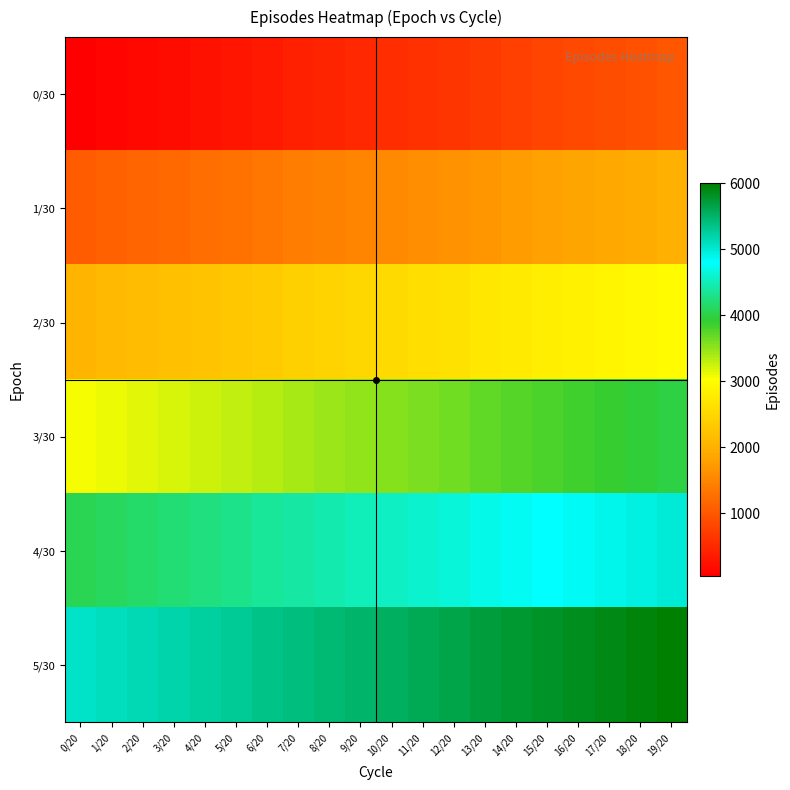

Reading right to left, transcribe all the data shown in this chart.

0/30: 19/20=1000	18/20=950	17/20=900	16/20=850	15/20=800	14/20=750	13/20=700	12/20=650	11/20=600	10/20=550	9/20=500	8/20=450	7/20=400	6/20=350	5/20=300	4/20=250	3/20=200	2/20=150	1/20=100	0/20=50
1/30: 19/20=2000	18/20=1950	17/20=1900	16/20=1850	15/20=1800	14/20=1750	13/20=1700	12/20=1650	11/20=1600	10/20=1550	9/20=1500	8/20=1450	7/20=1400	6/20=1350	5/20=1300	4/20=1250	3/20=1200	2/20=1150	1/20=1100	0/20=1050
2/30: 19/20=3000	18/20=2950	17/20=2900	16/20=2850	15/20=2800	14/20=2750	13/20=2700	12/20=2650	11/20=2600	10/20=2550	9/20=2500	8/20=2450	7/20=2400	6/20=2350	5/20=2300	4/20=2250	3/20=2200	2/20=2150	1/20=2100	0/20=2050
3/30: 19/20=4000	18/20=3950	17/20=3900	16/20=3850	15/20=3800	14/20=3750	13/20=3700	12/20=3650	11/20=3600	10/20=3550	9/20=3500	8/20=3450	7/20=3400	6/20=3350	5/20=3300	4/20=3250	3/20=3200	2/20=3150	1/20=3100	0/20=3050
4/30: 19/20=5000	18/20=4950	17/20=4900	16/20=4850	15/20=4800	14/20=4750	13/20=4700	12/20=4650	11/20=4600	10/20=4550	9/20=4500	8/20=4450	7/20=4400	6/20=4350	5/20=4300	4/20=4250	3/20=4200	2/20=4150	1/20=4100	0/20=4050
5/30: 19/20=6000	18/20=5950	17/20=5900	16/20=5850	15/20=5800	14/20=5750	13/20=5700	12/20=5650	11/20=5600	10/20=5550	9/20=5500	8/20=5450	7/20=5400	6/20=5350	5/20=5300	4/20=5250	3/20=5200	2/20=5150	1/20=5100	0/20=5050